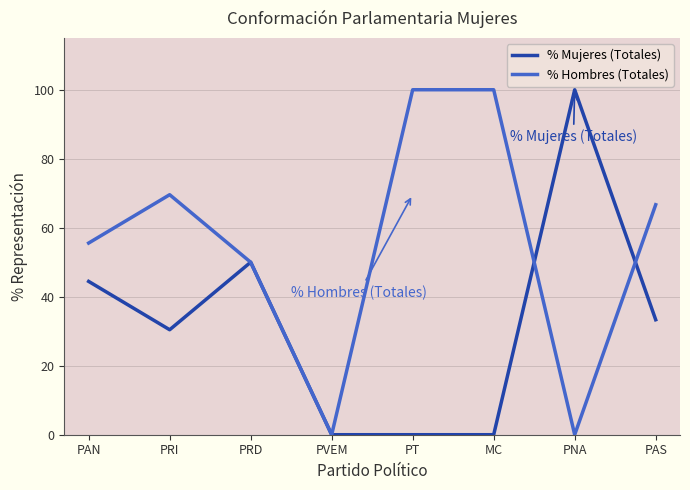

Reading right to left, transcribe all the data shown in this chart.

% Mujeres (Totales): PAS=33.3	PNA=100.0	MC=0.0	PT=0.0	PVEM=0.0	PRD=50.0	PRI=30.4	PAN=44.4
% Hombres (Totales): PAS=66.7	PNA=0.0	MC=100.0	PT=100.0	PVEM=0.0	PRD=50.0	PRI=69.6	PAN=55.6